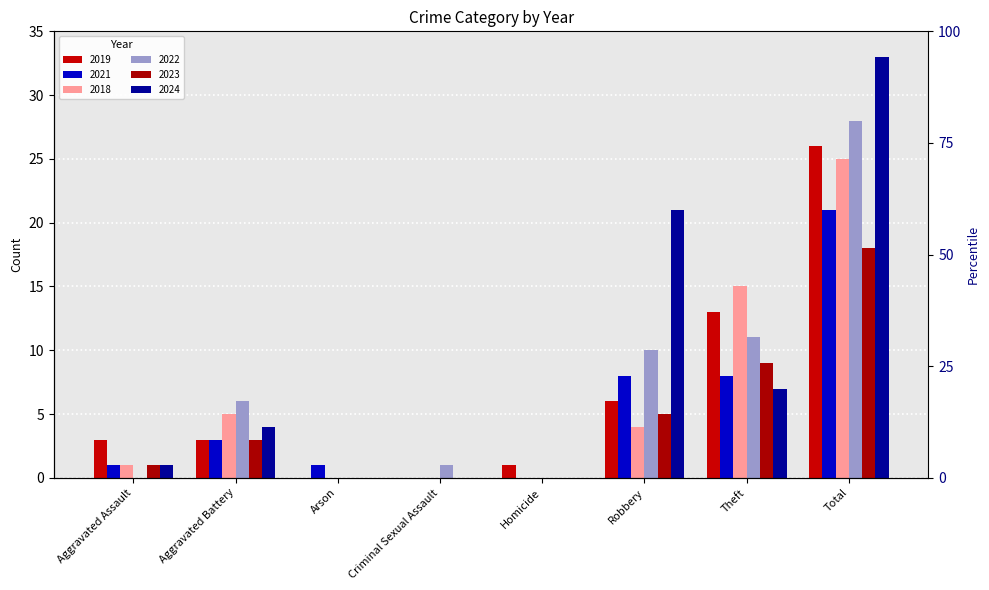

Reading left to right, list all the values displayed in this chart.

2019: Aggravated Assault=3	Aggravated Battery=3	Arson=0	Criminal Sexual Assault=0	Homicide=1	Robbery=6	Theft=13	Total=26
2021: Aggravated Assault=1	Aggravated Battery=3	Arson=1	Criminal Sexual Assault=0	Homicide=0	Robbery=8	Theft=8	Total=21
2018: Aggravated Assault=1	Aggravated Battery=5	Arson=0	Criminal Sexual Assault=0	Homicide=0	Robbery=4	Theft=15	Total=25
2022: Aggravated Assault=0	Aggravated Battery=6	Arson=0	Criminal Sexual Assault=1	Homicide=0	Robbery=10	Theft=11	Total=28
2023: Aggravated Assault=1	Aggravated Battery=3	Arson=0	Criminal Sexual Assault=0	Homicide=0	Robbery=5	Theft=9	Total=18
2024: Aggravated Assault=1	Aggravated Battery=4	Arson=0	Criminal Sexual Assault=0	Homicide=0	Robbery=21	Theft=7	Total=33